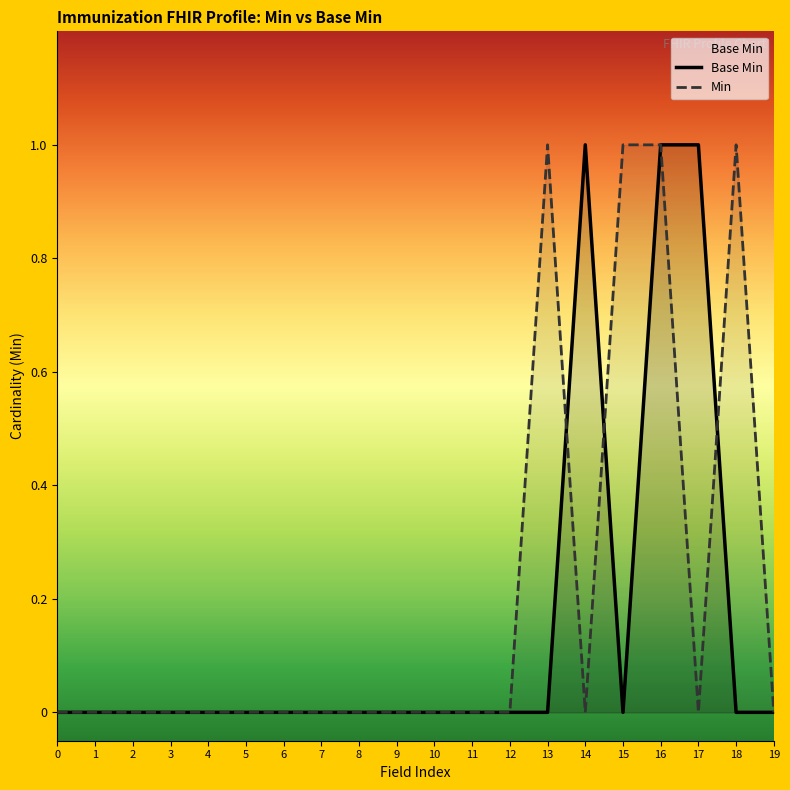

The value of Base Min at 1 is 0. True or false?

True